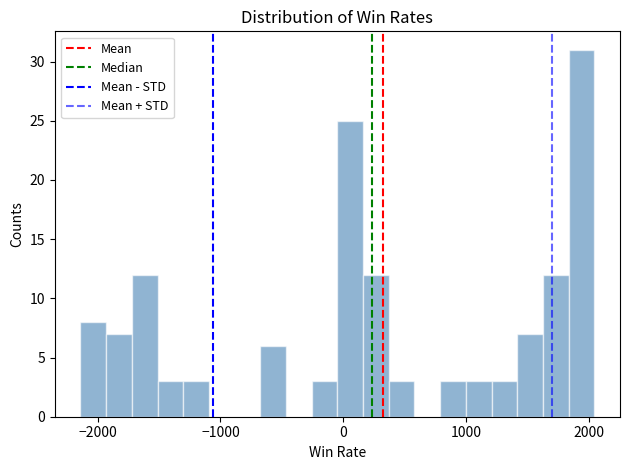

Read against the x-axis, roughly where is the centre of the tallest bar?

1900